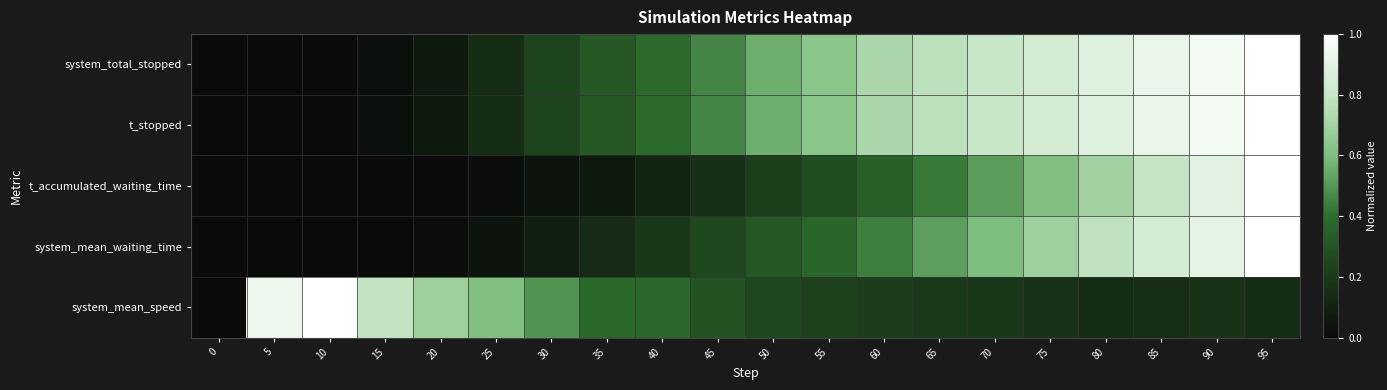

Reading left to right, what are all the values shown in this chart?

system_total_stopped: 0=0.0	5=0.0	10=0.0	15=0.0	20=0.1	25=0.1	30=0.2	35=0.3	40=0.4	45=0.5	50=0.6	55=0.6	60=0.7	65=0.8	70=0.8	75=0.8	80=0.9	85=0.9	90=1.0	95=1.0
t_stopped: 0=0.0	5=0.0	10=0.0	15=0.0	20=0.1	25=0.1	30=0.2	35=0.3	40=0.4	45=0.5	50=0.6	55=0.6	60=0.7	65=0.8	70=0.8	75=0.8	80=0.9	85=0.9	90=1.0	95=1.0
t_accumulated_waiting_time: 0=0.0	5=0.0	10=0.0	15=0.0	20=0.0	25=0.0	30=0.0	35=0.1	40=0.1	45=0.2	50=0.2	55=0.3	60=0.4	65=0.4	70=0.5	75=0.6	80=0.7	85=0.8	90=0.9	95=1.0
system_mean_waiting_time: 0=0.0	5=0.0	10=0.0	15=0.0	20=0.0	25=0.0	30=0.1	35=0.1	40=0.2	45=0.3	50=0.3	55=0.4	60=0.4	65=0.5	70=0.6	75=0.7	80=0.8	85=0.8	90=0.9	95=1.0
system_mean_speed: 0=0.0	5=0.9	10=1.0	15=0.8	20=0.7	25=0.6	30=0.5	35=0.4	40=0.4	45=0.3	50=0.3	55=0.2	60=0.2	65=0.2	70=0.2	75=0.2	80=0.1	85=0.2	90=0.2	95=0.2